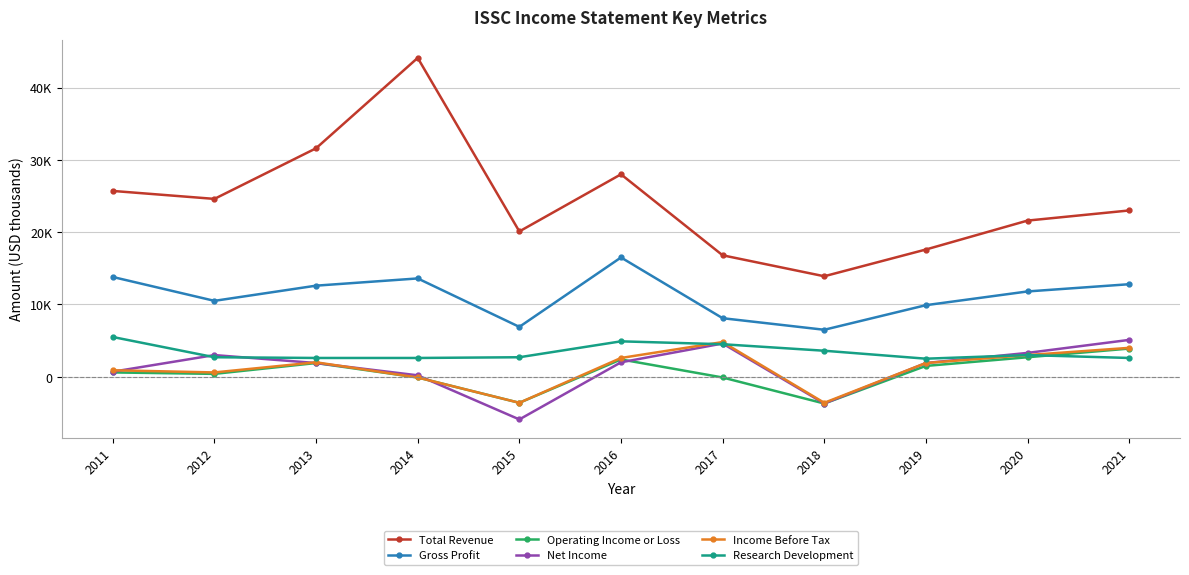

Which category has the highest value in the Operating Income or Loss series?

2021